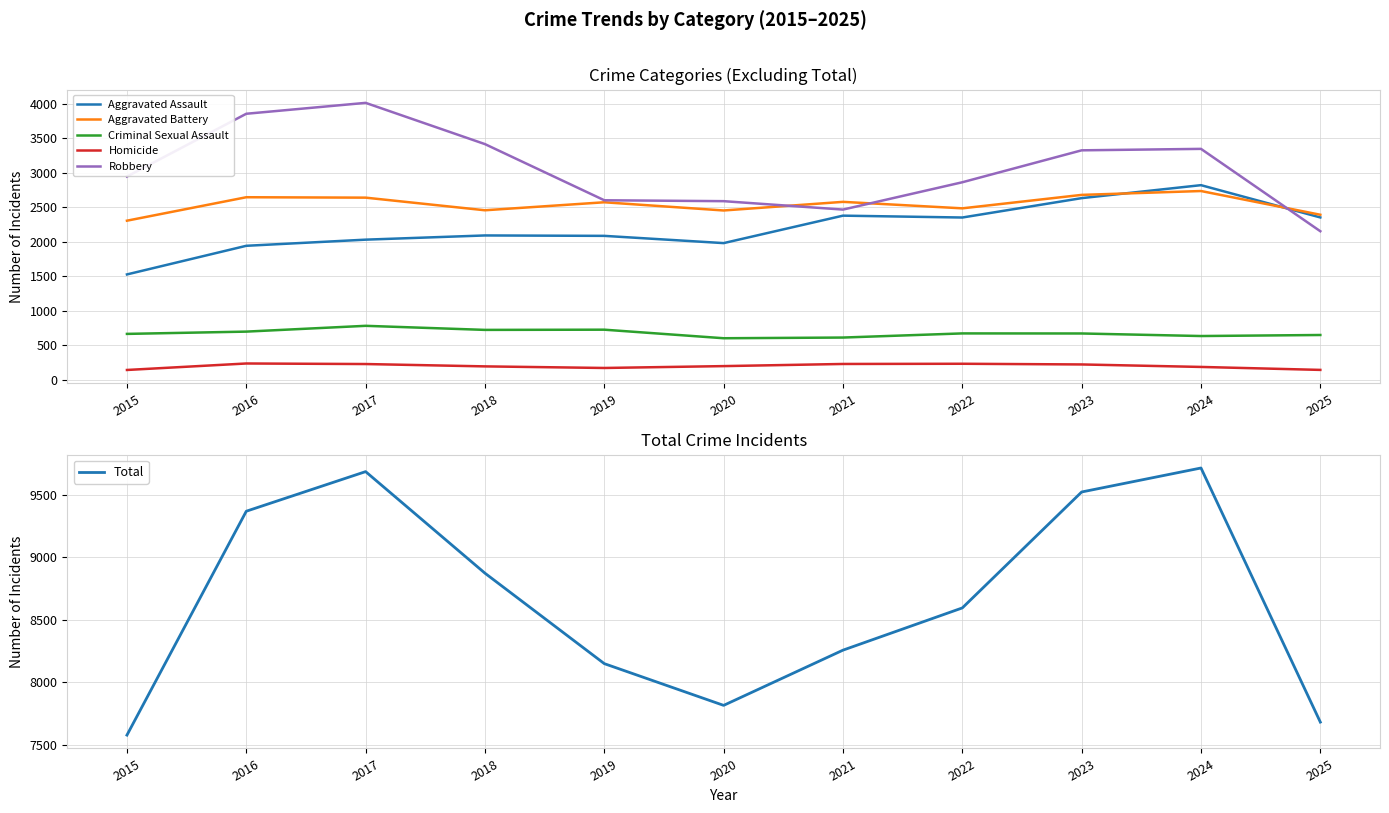

True or false: Total and Aggravated Assault intersect in this chart.

False